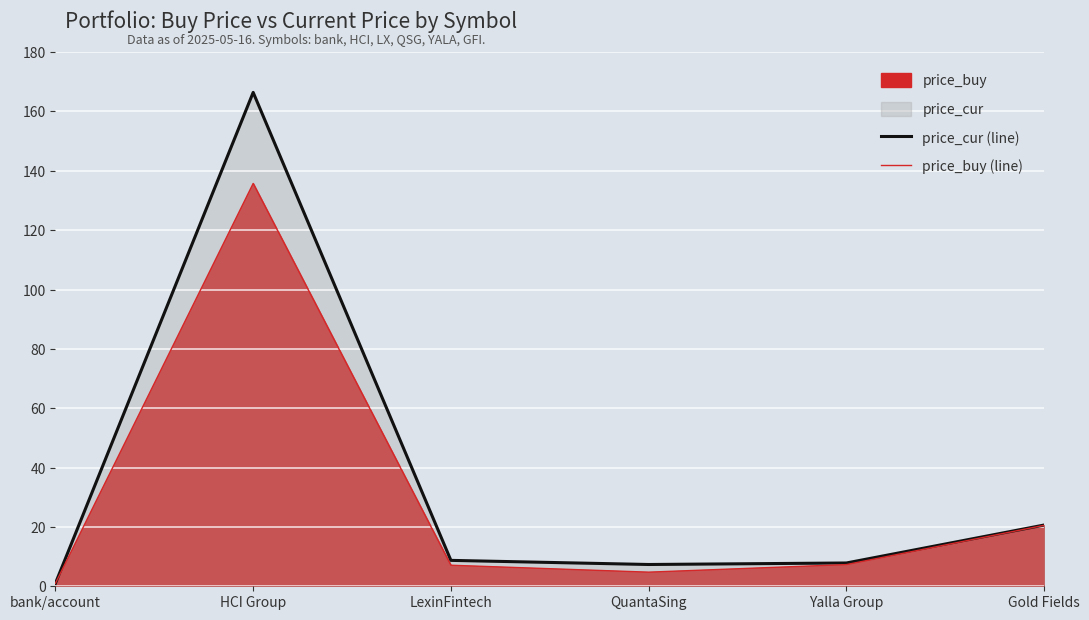

How many lines are shown in the chart?

2